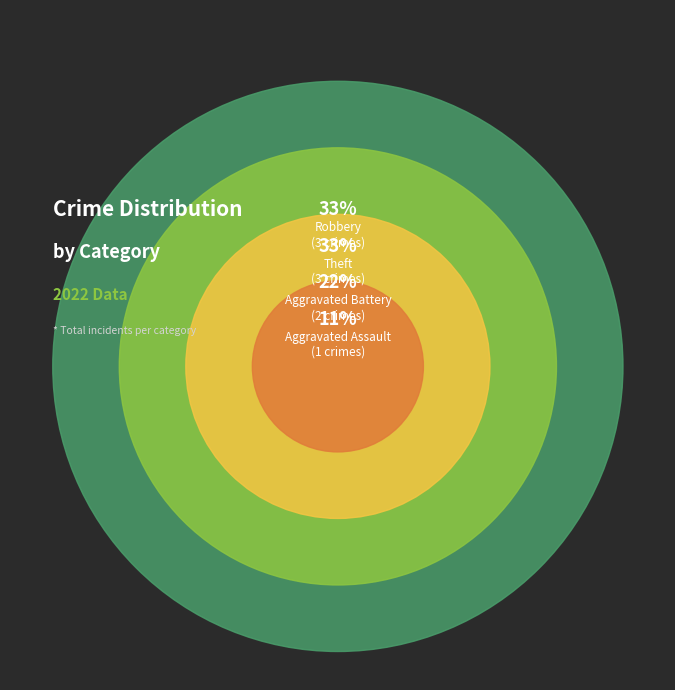

What percentage is NOT represented by Robbery?

66.7%